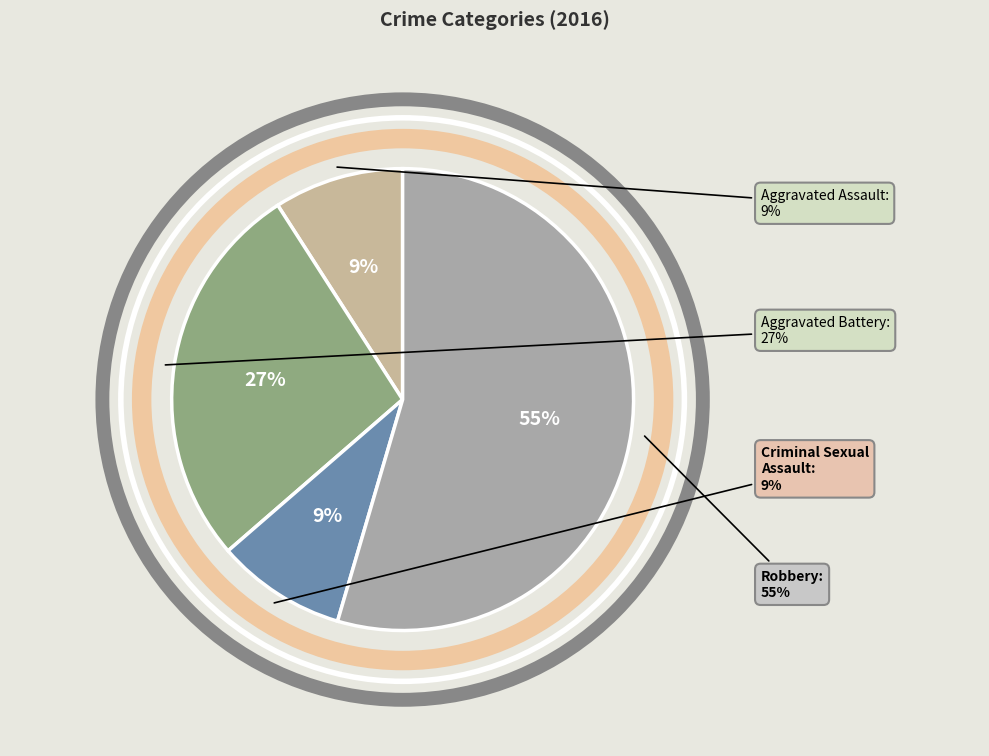

Is the sum of Aggravated Battery and Criminal Sexual Assault greater than half?

No